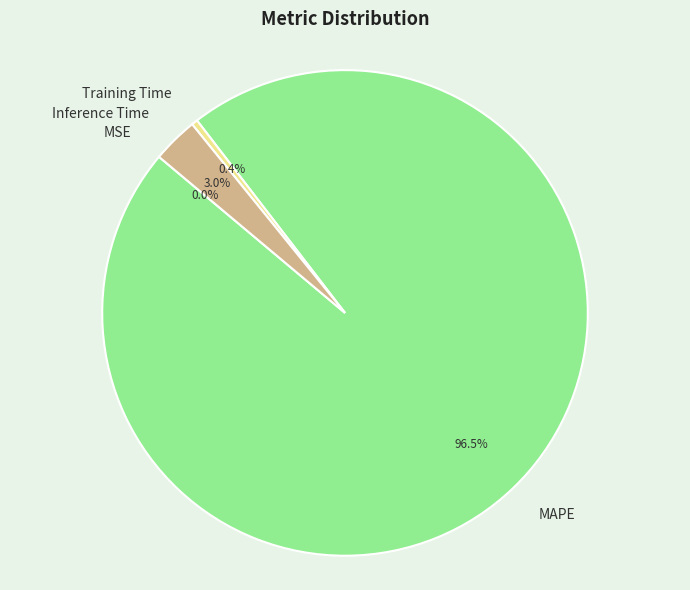

Is Inference Time the majority of the pie?

No